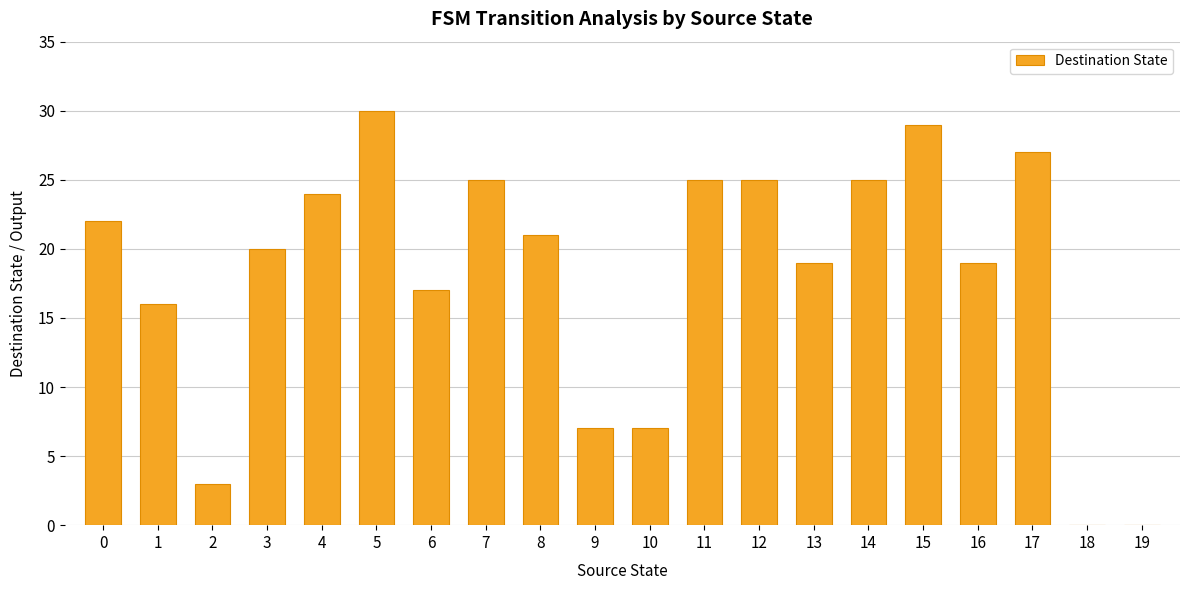

The value at 14 is 25. True or false?

True